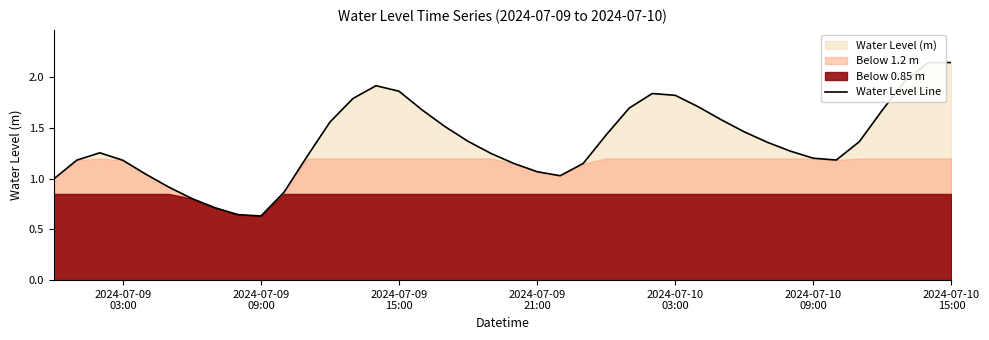

True or false: the data has more than 2 interior local peaks.

True